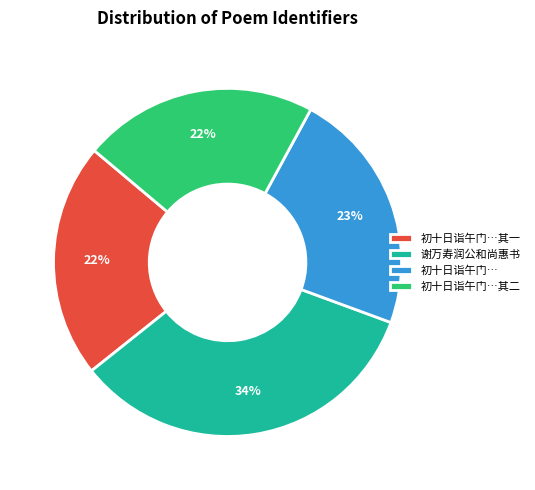

What is the ratio of the value at 初十日诣午门… to the value at 谢万寿润公和尚惠书?

0.7